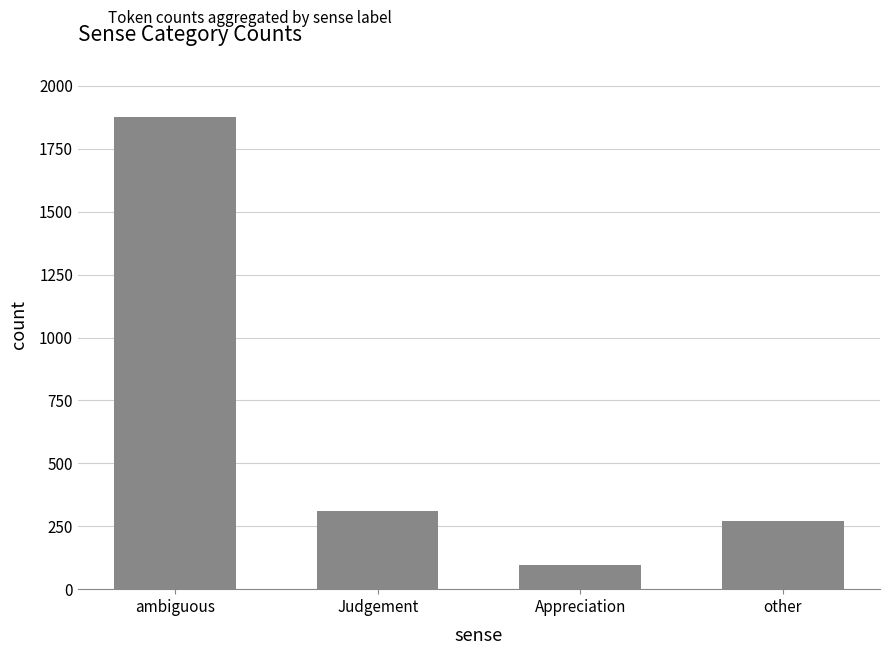

List the labels in order of value, smallest first.

Appreciation, other, Judgement, ambiguous